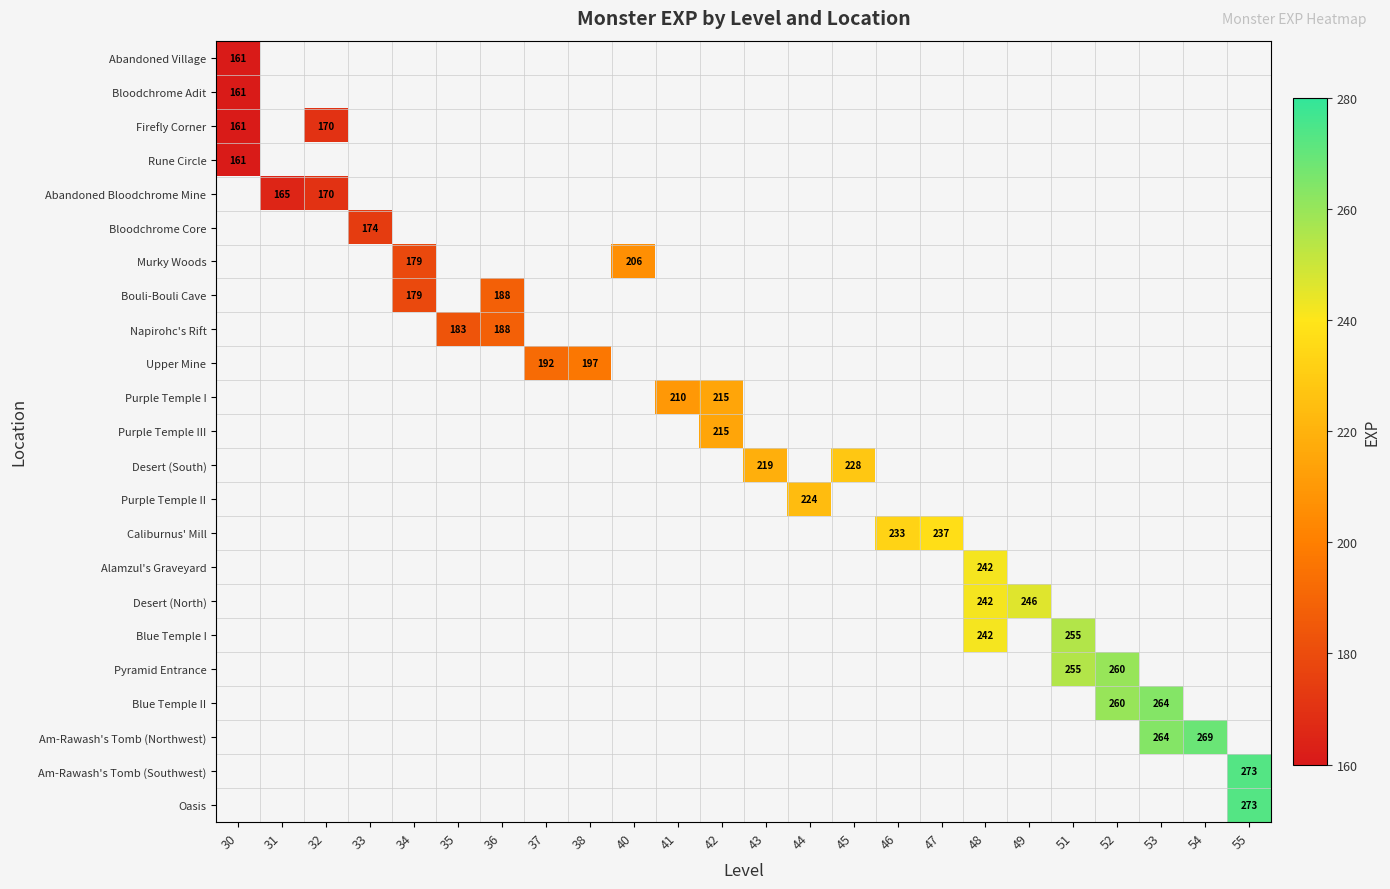

True or false: Am-Rawash's Tomb (Northwest) has a value of 112 at 53.

False